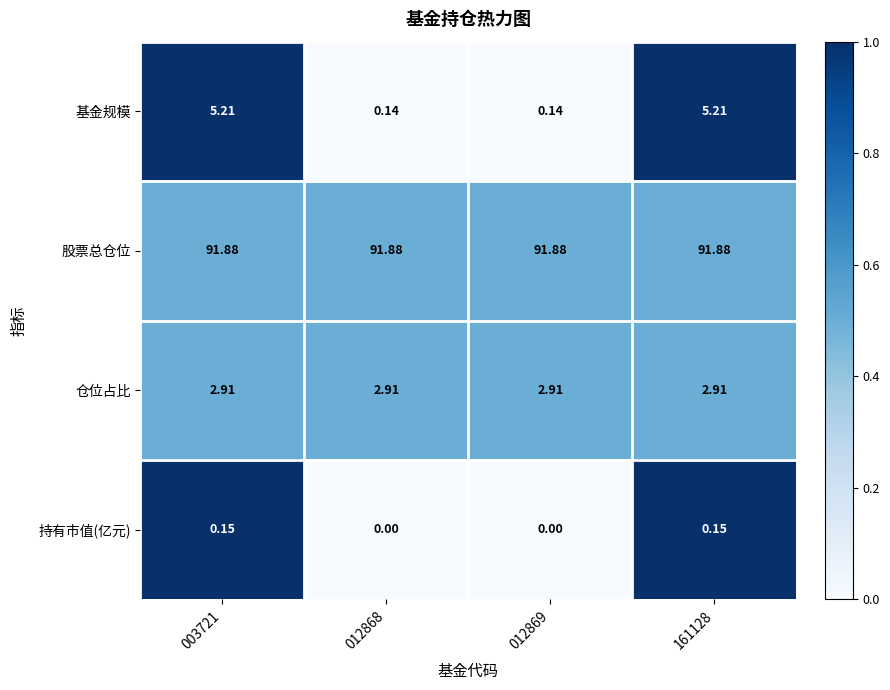

At 012869, list the series in order from smallest to largest.

持有市值(亿元), 基金规模, 仓位占比, 股票总仓位